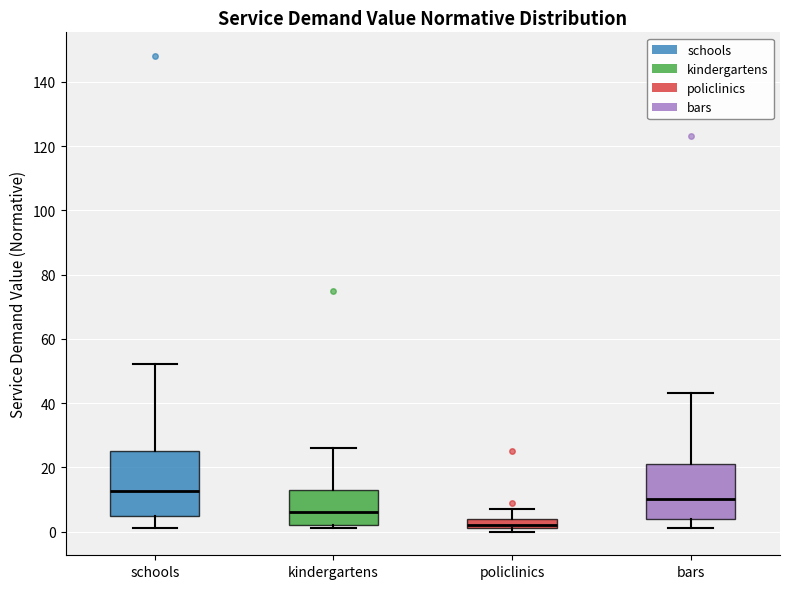

Reading left to right, read every box against the y-axis: the position of its median line, the range the box covers, and the ends of its whiskers. The values are not printed on the chart, so give them approximately, as read against the axis.

schools: median 12, box 4 to 26, whiskers 2 to 52
kindergartens: median 6, box 2 to 14, whiskers 2 (just below the box's lower edge) to 26
policlinics: median 2 (just above the box's lower edge), box 2 to 4, whiskers 0 to 8
bars: median 10, box 4 to 22, whiskers 2 to 44